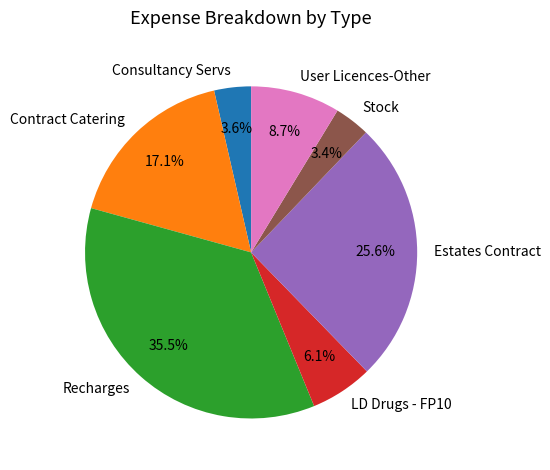

Which category has the biggest portion of the pie?

Recharges